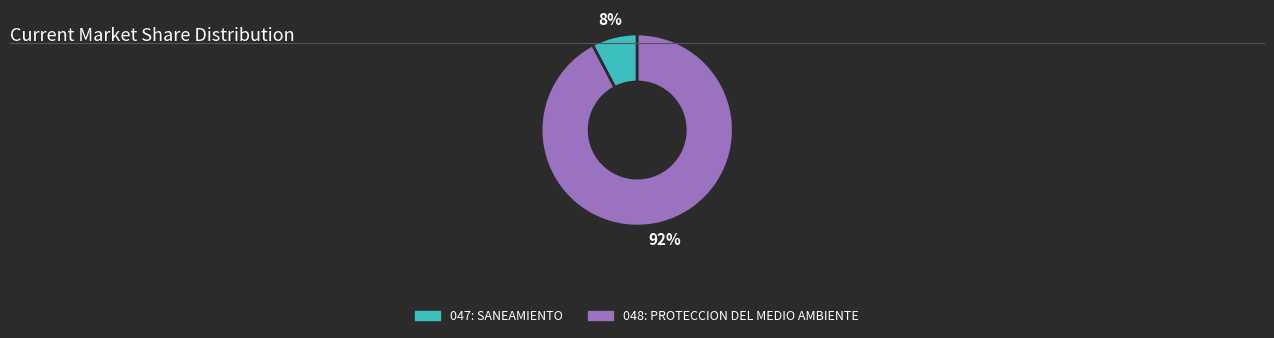

Does 047: SANEAMIENTO account for over 50% of the chart?

No